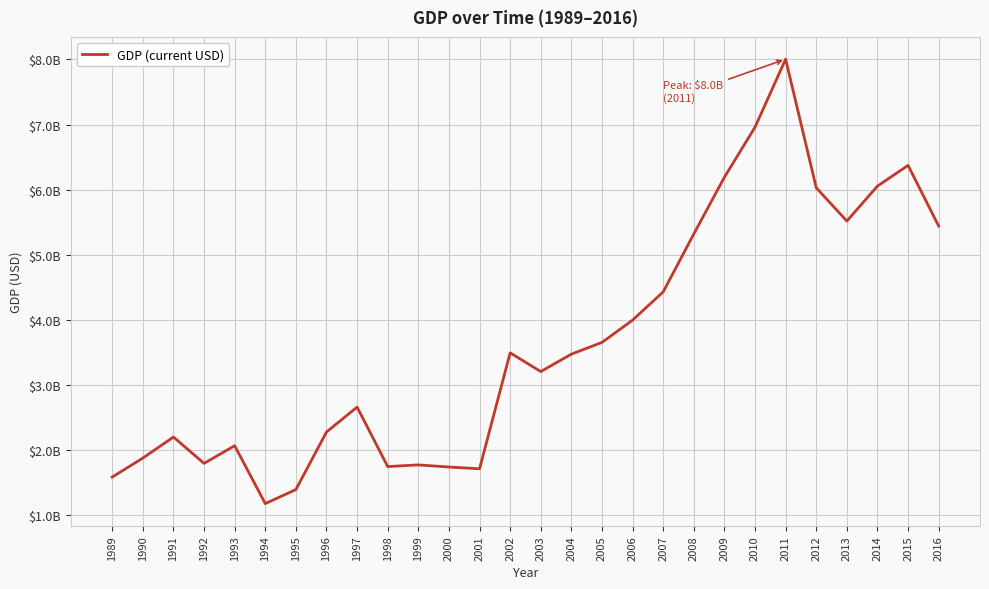

At which category does the chart reach its peak across all series?

2011